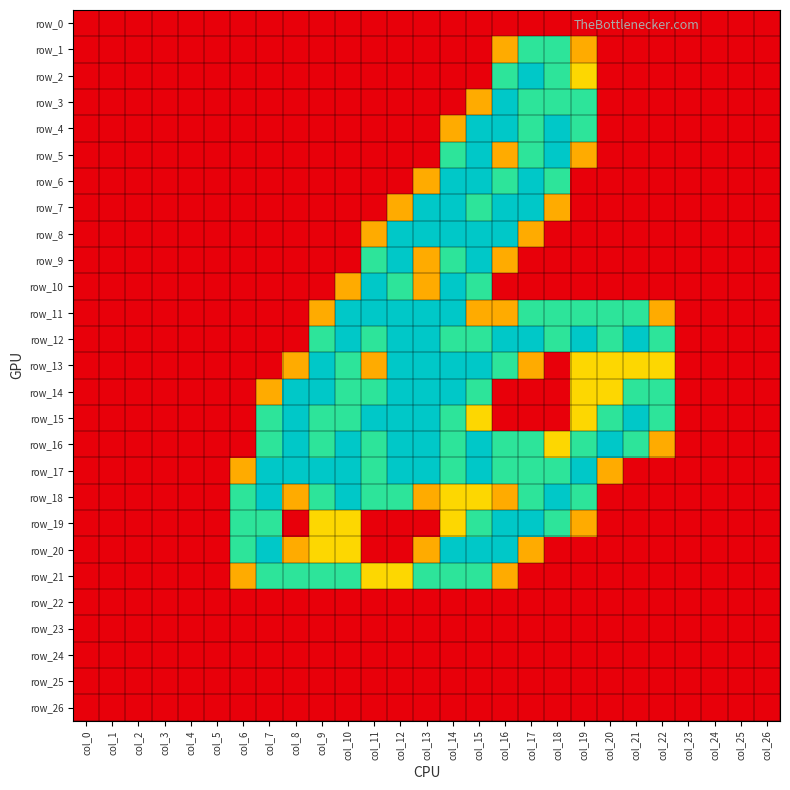

Reading left to right, list all the values displayed in this chart.

row_0: col_0=0.0	col_1=0.0	col_2=0.0	col_3=0.0	col_4=0.0	col_5=0.0	col_6=0.0	col_7=0.0	col_8=0.0	col_9=0.0	col_10=0.0	col_11=0.0	col_12=0.0	col_13=0.0	col_14=0.0	col_15=0.0	col_16=0.0	col_17=0.0	col_18=0.0	col_19=0.0	col_20=0.0	col_21=0.0	col_22=0.0	col_23=0.0	col_24=0.0	col_25=0.0	col_26=0.0
row_1: col_0=0.0	col_1=0.0	col_2=0.0	col_3=0.0	col_4=0.0	col_5=0.0	col_6=0.0	col_7=0.0	col_8=0.0	col_9=0.0	col_10=0.0	col_11=0.0	col_12=0.0	col_13=0.0	col_14=0.0	col_15=0.0	col_16=0.8	col_17=1.5	col_18=1.5	col_19=0.8	col_20=0.0	col_21=0.0	col_22=0.0	col_23=0.0	col_24=0.0	col_25=0.0	col_26=0.0
row_2: col_0=0.0	col_1=0.0	col_2=0.0	col_3=0.0	col_4=0.0	col_5=0.0	col_6=0.0	col_7=0.0	col_8=0.0	col_9=0.0	col_10=0.0	col_11=0.0	col_12=0.0	col_13=0.0	col_14=0.0	col_15=0.0	col_16=1.5	col_17=2.0	col_18=1.5	col_19=1.0	col_20=0.0	col_21=0.0	col_22=0.0	col_23=0.0	col_24=0.0	col_25=0.0	col_26=0.0
row_3: col_0=0.0	col_1=0.0	col_2=0.0	col_3=0.0	col_4=0.0	col_5=0.0	col_6=0.0	col_7=0.0	col_8=0.0	col_9=0.0	col_10=0.0	col_11=0.0	col_12=0.0	col_13=0.0	col_14=0.0	col_15=0.8	col_16=2.0	col_17=1.5	col_18=1.5	col_19=1.5	col_20=0.0	col_21=0.0	col_22=0.0	col_23=0.0	col_24=0.0	col_25=0.0	col_26=0.0
row_4: col_0=0.0	col_1=0.0	col_2=0.0	col_3=0.0	col_4=0.0	col_5=0.0	col_6=0.0	col_7=0.0	col_8=0.0	col_9=0.0	col_10=0.0	col_11=0.0	col_12=0.0	col_13=0.0	col_14=0.8	col_15=2.0	col_16=2.0	col_17=1.5	col_18=2.0	col_19=1.5	col_20=0.0	col_21=0.0	col_22=0.0	col_23=0.0	col_24=0.0	col_25=0.0	col_26=0.0
row_5: col_0=0.0	col_1=0.0	col_2=0.0	col_3=0.0	col_4=0.0	col_5=0.0	col_6=0.0	col_7=0.0	col_8=0.0	col_9=0.0	col_10=0.0	col_11=0.0	col_12=0.0	col_13=0.0	col_14=1.5	col_15=2.0	col_16=0.8	col_17=1.5	col_18=2.0	col_19=0.8	col_20=0.0	col_21=0.0	col_22=0.0	col_23=0.0	col_24=0.0	col_25=0.0	col_26=0.0
row_6: col_0=0.0	col_1=0.0	col_2=0.0	col_3=0.0	col_4=0.0	col_5=0.0	col_6=0.0	col_7=0.0	col_8=0.0	col_9=0.0	col_10=0.0	col_11=0.0	col_12=0.0	col_13=0.8	col_14=2.0	col_15=2.0	col_16=1.5	col_17=2.0	col_18=1.5	col_19=0.0	col_20=0.0	col_21=0.0	col_22=0.0	col_23=0.0	col_24=0.0	col_25=0.0	col_26=0.0
row_7: col_0=0.0	col_1=0.0	col_2=0.0	col_3=0.0	col_4=0.0	col_5=0.0	col_6=0.0	col_7=0.0	col_8=0.0	col_9=0.0	col_10=0.0	col_11=0.0	col_12=0.8	col_13=2.0	col_14=2.0	col_15=1.5	col_16=2.0	col_17=2.0	col_18=0.8	col_19=0.0	col_20=0.0	col_21=0.0	col_22=0.0	col_23=0.0	col_24=0.0	col_25=0.0	col_26=0.0
row_8: col_0=0.0	col_1=0.0	col_2=0.0	col_3=0.0	col_4=0.0	col_5=0.0	col_6=0.0	col_7=0.0	col_8=0.0	col_9=0.0	col_10=0.0	col_11=0.8	col_12=2.0	col_13=2.0	col_14=2.0	col_15=2.0	col_16=2.0	col_17=0.8	col_18=0.0	col_19=0.0	col_20=0.0	col_21=0.0	col_22=0.0	col_23=0.0	col_24=0.0	col_25=0.0	col_26=0.0
row_9: col_0=0.0	col_1=0.0	col_2=0.0	col_3=0.0	col_4=0.0	col_5=0.0	col_6=0.0	col_7=0.0	col_8=0.0	col_9=0.0	col_10=0.0	col_11=1.5	col_12=2.0	col_13=0.8	col_14=1.5	col_15=2.0	col_16=0.8	col_17=0.0	col_18=0.0	col_19=0.0	col_20=0.0	col_21=0.0	col_22=0.0	col_23=0.0	col_24=0.0	col_25=0.0	col_26=0.0
row_10: col_0=0.0	col_1=0.0	col_2=0.0	col_3=0.0	col_4=0.0	col_5=0.0	col_6=0.0	col_7=0.0	col_8=0.0	col_9=0.0	col_10=0.8	col_11=2.0	col_12=1.5	col_13=0.8	col_14=2.0	col_15=1.5	col_16=0.0	col_17=0.0	col_18=0.0	col_19=0.0	col_20=0.0	col_21=0.0	col_22=0.0	col_23=0.0	col_24=0.0	col_25=0.0	col_26=0.0
row_11: col_0=0.0	col_1=0.0	col_2=0.0	col_3=0.0	col_4=0.0	col_5=0.0	col_6=0.0	col_7=0.0	col_8=0.0	col_9=0.8	col_10=2.0	col_11=2.0	col_12=2.0	col_13=2.0	col_14=2.0	col_15=0.8	col_16=0.8	col_17=1.5	col_18=1.5	col_19=1.5	col_20=1.5	col_21=1.5	col_22=0.8	col_23=0.0	col_24=0.0	col_25=0.0	col_26=0.0
row_12: col_0=0.0	col_1=0.0	col_2=0.0	col_3=0.0	col_4=0.0	col_5=0.0	col_6=0.0	col_7=0.0	col_8=0.0	col_9=1.5	col_10=2.0	col_11=1.5	col_12=2.0	col_13=2.0	col_14=1.5	col_15=1.5	col_16=2.0	col_17=2.0	col_18=1.5	col_19=2.0	col_20=1.5	col_21=2.0	col_22=1.5	col_23=0.0	col_24=0.0	col_25=0.0	col_26=0.0
row_13: col_0=0.0	col_1=0.0	col_2=0.0	col_3=0.0	col_4=0.0	col_5=0.0	col_6=0.0	col_7=0.0	col_8=0.8	col_9=2.0	col_10=1.5	col_11=0.8	col_12=2.0	col_13=2.0	col_14=2.0	col_15=2.0	col_16=1.5	col_17=0.8	col_18=0.0	col_19=1.0	col_20=1.0	col_21=1.0	col_22=1.0	col_23=0.0	col_24=0.0	col_25=0.0	col_26=0.0
row_14: col_0=0.0	col_1=0.0	col_2=0.0	col_3=0.0	col_4=0.0	col_5=0.0	col_6=0.0	col_7=0.8	col_8=2.0	col_9=2.0	col_10=1.5	col_11=1.5	col_12=2.0	col_13=2.0	col_14=2.0	col_15=1.5	col_16=0.0	col_17=0.0	col_18=0.0	col_19=1.0	col_20=1.0	col_21=1.5	col_22=1.5	col_23=0.0	col_24=0.0	col_25=0.0	col_26=0.0
row_15: col_0=0.0	col_1=0.0	col_2=0.0	col_3=0.0	col_4=0.0	col_5=0.0	col_6=0.0	col_7=1.5	col_8=2.0	col_9=1.5	col_10=1.5	col_11=2.0	col_12=2.0	col_13=2.0	col_14=1.5	col_15=1.0	col_16=0.0	col_17=0.0	col_18=0.0	col_19=1.0	col_20=1.5	col_21=2.0	col_22=1.5	col_23=0.0	col_24=0.0	col_25=0.0	col_26=0.0
row_16: col_0=0.0	col_1=0.0	col_2=0.0	col_3=0.0	col_4=0.0	col_5=0.0	col_6=0.0	col_7=1.5	col_8=2.0	col_9=1.5	col_10=2.0	col_11=1.5	col_12=2.0	col_13=2.0	col_14=1.5	col_15=2.0	col_16=1.5	col_17=1.5	col_18=1.0	col_19=1.5	col_20=2.0	col_21=1.5	col_22=0.8	col_23=0.0	col_24=0.0	col_25=0.0	col_26=0.0
row_17: col_0=0.0	col_1=0.0	col_2=0.0	col_3=0.0	col_4=0.0	col_5=0.0	col_6=0.8	col_7=2.0	col_8=2.0	col_9=2.0	col_10=2.0	col_11=1.5	col_12=2.0	col_13=2.0	col_14=1.5	col_15=2.0	col_16=1.5	col_17=1.5	col_18=1.5	col_19=2.0	col_20=0.8	col_21=0.0	col_22=0.0	col_23=0.0	col_24=0.0	col_25=0.0	col_26=0.0
row_18: col_0=0.0	col_1=0.0	col_2=0.0	col_3=0.0	col_4=0.0	col_5=0.0	col_6=1.5	col_7=2.0	col_8=0.8	col_9=1.5	col_10=2.0	col_11=1.5	col_12=1.5	col_13=0.8	col_14=1.0	col_15=1.0	col_16=0.8	col_17=1.5	col_18=2.0	col_19=1.5	col_20=0.0	col_21=0.0	col_22=0.0	col_23=0.0	col_24=0.0	col_25=0.0	col_26=0.0
row_19: col_0=0.0	col_1=0.0	col_2=0.0	col_3=0.0	col_4=0.0	col_5=0.0	col_6=1.5	col_7=1.5	col_8=0.0	col_9=1.0	col_10=1.0	col_11=0.0	col_12=0.0	col_13=0.0	col_14=1.0	col_15=1.5	col_16=2.0	col_17=2.0	col_18=1.5	col_19=0.8	col_20=0.0	col_21=0.0	col_22=0.0	col_23=0.0	col_24=0.0	col_25=0.0	col_26=0.0
row_20: col_0=0.0	col_1=0.0	col_2=0.0	col_3=0.0	col_4=0.0	col_5=0.0	col_6=1.5	col_7=2.0	col_8=0.8	col_9=1.0	col_10=1.0	col_11=0.0	col_12=0.0	col_13=0.8	col_14=2.0	col_15=2.0	col_16=2.0	col_17=0.8	col_18=0.0	col_19=0.0	col_20=0.0	col_21=0.0	col_22=0.0	col_23=0.0	col_24=0.0	col_25=0.0	col_26=0.0
row_21: col_0=0.0	col_1=0.0	col_2=0.0	col_3=0.0	col_4=0.0	col_5=0.0	col_6=0.8	col_7=1.5	col_8=1.5	col_9=1.5	col_10=1.5	col_11=1.0	col_12=1.0	col_13=1.5	col_14=1.5	col_15=1.5	col_16=0.8	col_17=0.0	col_18=0.0	col_19=0.0	col_20=0.0	col_21=0.0	col_22=0.0	col_23=0.0	col_24=0.0	col_25=0.0	col_26=0.0
row_22: col_0=0.0	col_1=0.0	col_2=0.0	col_3=0.0	col_4=0.0	col_5=0.0	col_6=0.0	col_7=0.0	col_8=0.0	col_9=0.0	col_10=0.0	col_11=0.0	col_12=0.0	col_13=0.0	col_14=0.0	col_15=0.0	col_16=0.0	col_17=0.0	col_18=0.0	col_19=0.0	col_20=0.0	col_21=0.0	col_22=0.0	col_23=0.0	col_24=0.0	col_25=0.0	col_26=0.0
row_23: col_0=0.0	col_1=0.0	col_2=0.0	col_3=0.0	col_4=0.0	col_5=0.0	col_6=0.0	col_7=0.0	col_8=0.0	col_9=0.0	col_10=0.0	col_11=0.0	col_12=0.0	col_13=0.0	col_14=0.0	col_15=0.0	col_16=0.0	col_17=0.0	col_18=0.0	col_19=0.0	col_20=0.0	col_21=0.0	col_22=0.0	col_23=0.0	col_24=0.0	col_25=0.0	col_26=0.0
row_24: col_0=0.0	col_1=0.0	col_2=0.0	col_3=0.0	col_4=0.0	col_5=0.0	col_6=0.0	col_7=0.0	col_8=0.0	col_9=0.0	col_10=0.0	col_11=0.0	col_12=0.0	col_13=0.0	col_14=0.0	col_15=0.0	col_16=0.0	col_17=0.0	col_18=0.0	col_19=0.0	col_20=0.0	col_21=0.0	col_22=0.0	col_23=0.0	col_24=0.0	col_25=0.0	col_26=0.0
row_25: col_0=0.0	col_1=0.0	col_2=0.0	col_3=0.0	col_4=0.0	col_5=0.0	col_6=0.0	col_7=0.0	col_8=0.0	col_9=0.0	col_10=0.0	col_11=0.0	col_12=0.0	col_13=0.0	col_14=0.0	col_15=0.0	col_16=0.0	col_17=0.0	col_18=0.0	col_19=0.0	col_20=0.0	col_21=0.0	col_22=0.0	col_23=0.0	col_24=0.0	col_25=0.0	col_26=0.0
row_26: col_0=0.0	col_1=0.0	col_2=0.0	col_3=0.0	col_4=0.0	col_5=0.0	col_6=0.0	col_7=0.0	col_8=0.0	col_9=0.0	col_10=0.0	col_11=0.0	col_12=0.0	col_13=0.0	col_14=0.0	col_15=0.0	col_16=0.0	col_17=0.0	col_18=0.0	col_19=0.0	col_20=0.0	col_21=0.0	col_22=0.0	col_23=0.0	col_24=0.0	col_25=0.0	col_26=0.0